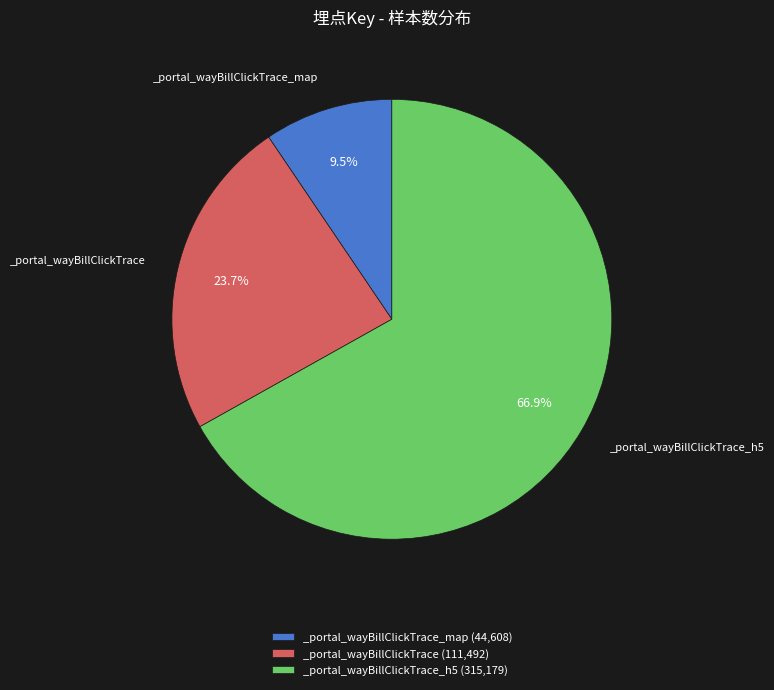

Approximately how many times larger is the value at _portal_wayBillClickTrace (111,492) compared to _portal_wayBillClickTrace_map (44,608)?

2.5